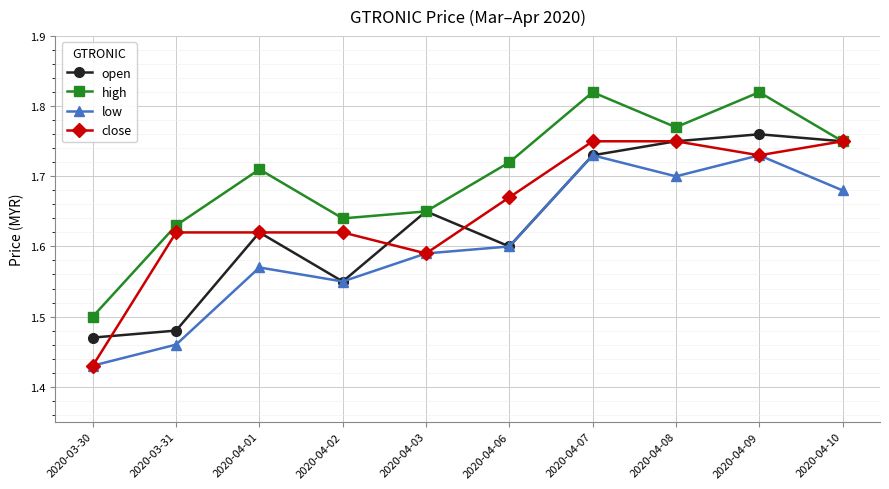

What is the label of the 1st point from the left?

2020-03-30